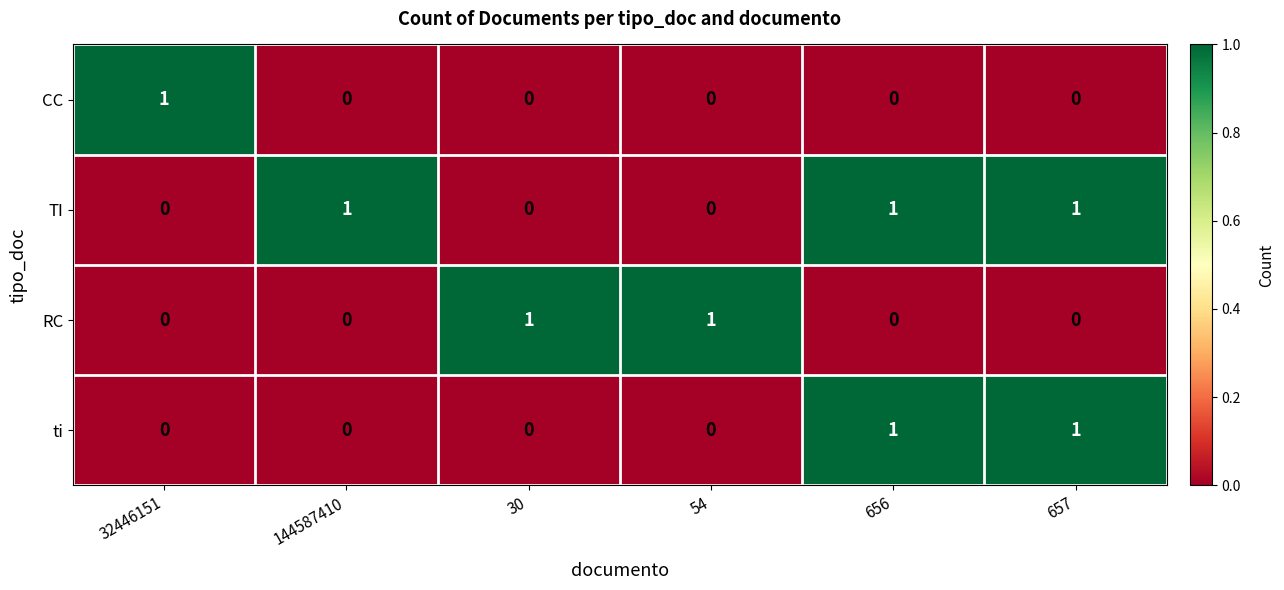

Count the CC values in the range 0 to 1.

6